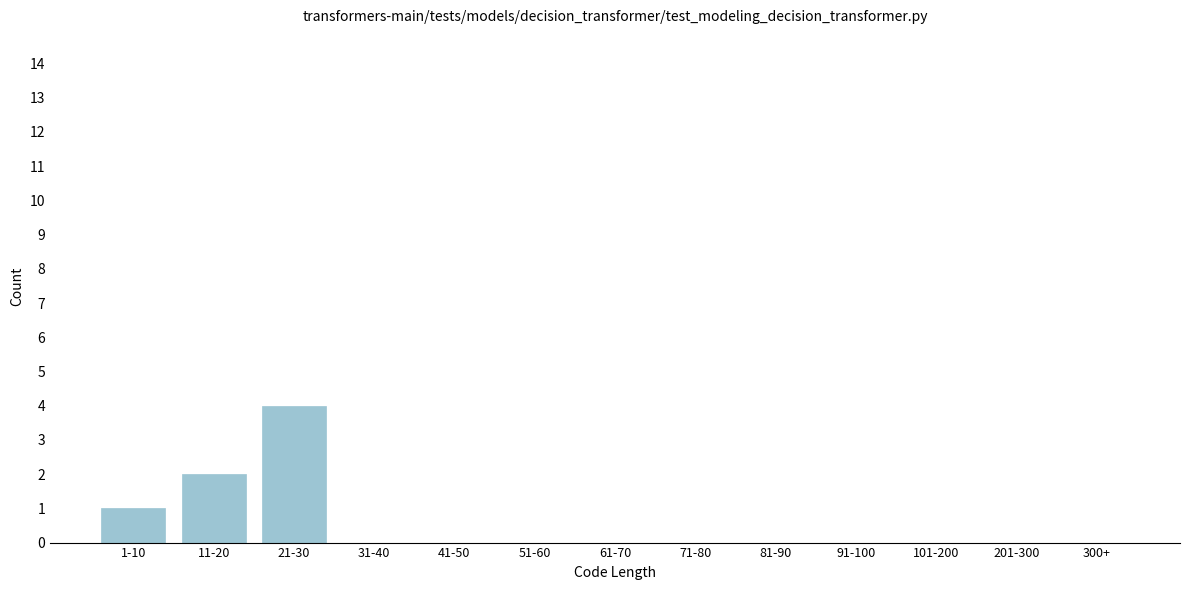

Reading left to right, transcribe all the data shown in this chart.

1-10=1	11-20=2	21-30=4	31-40=0	41-50=0	51-60=0	61-70=0	71-80=0	81-90=0	91-100=0	101-200=0	201-300=0	300+=0